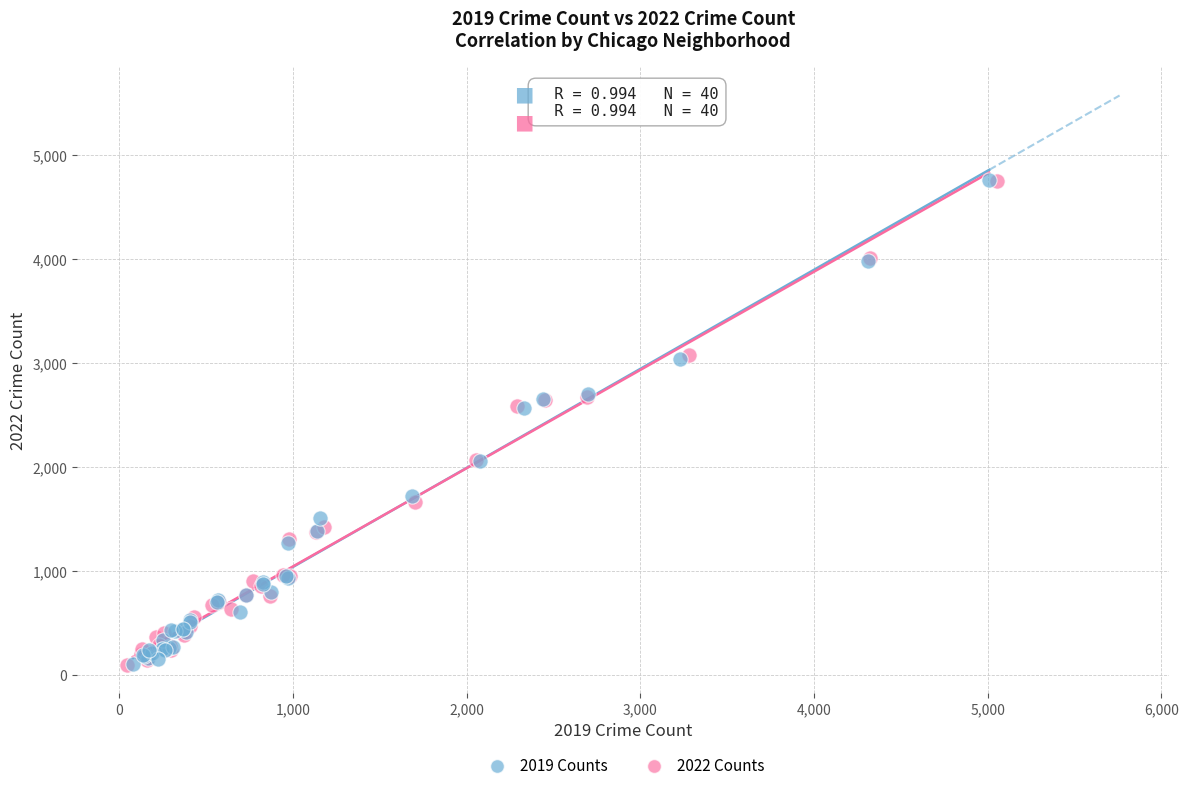

Which series has the widest spread of Y values?

2019 Counts